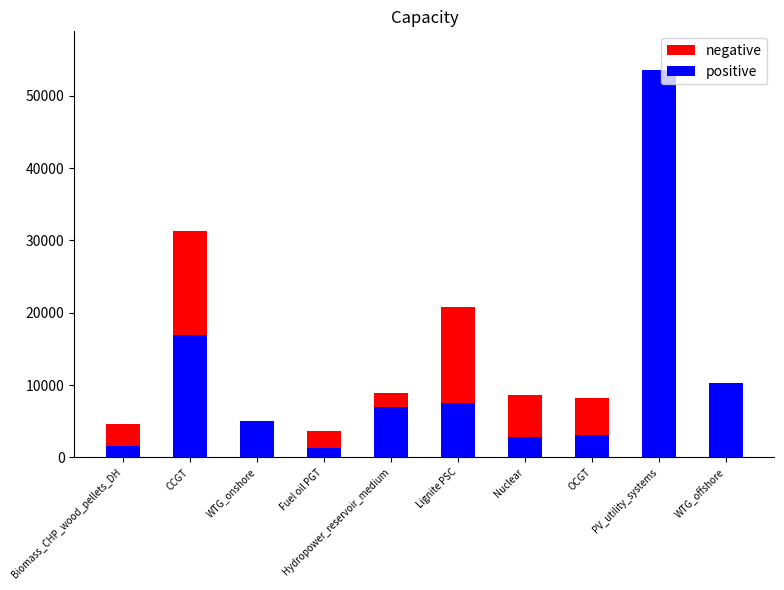

Are the bars horizontal?

No